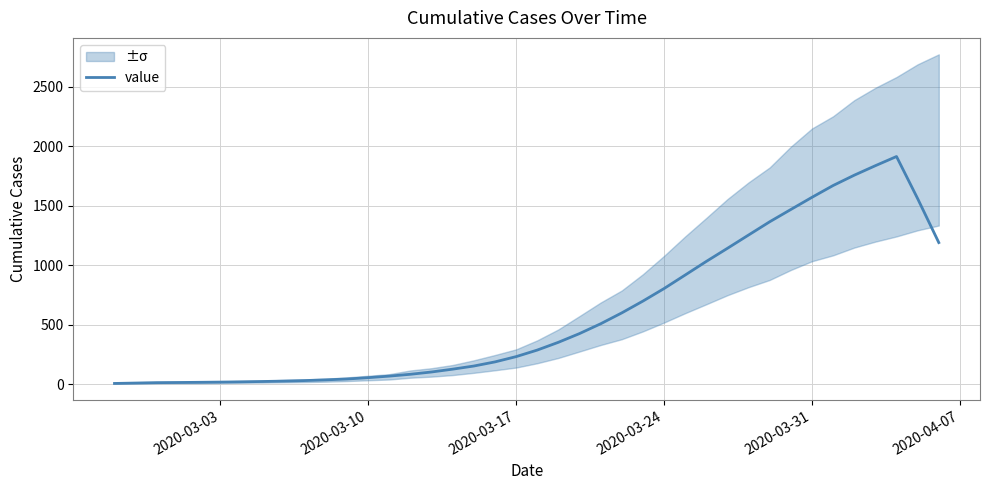

True or false: the data shows 2058.4 at 39.

False